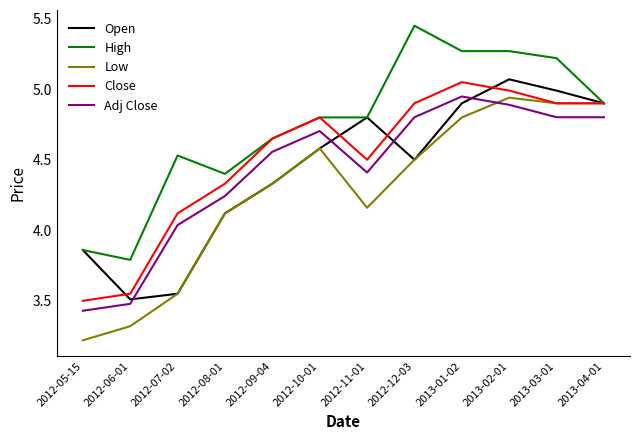

What is the smallest value displayed?

3.2